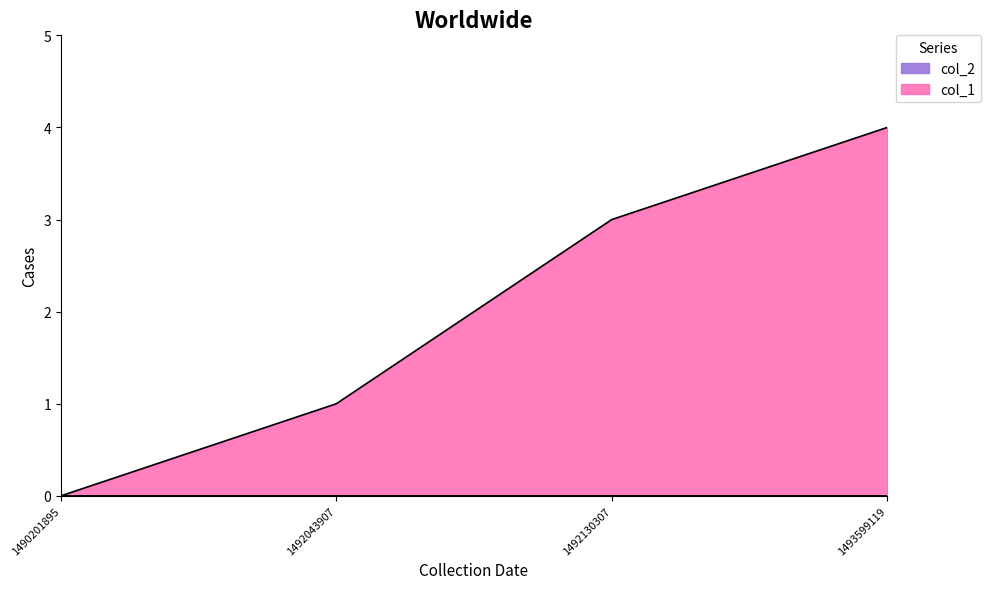

True or false: the data shows 1 at 1492043907.

True